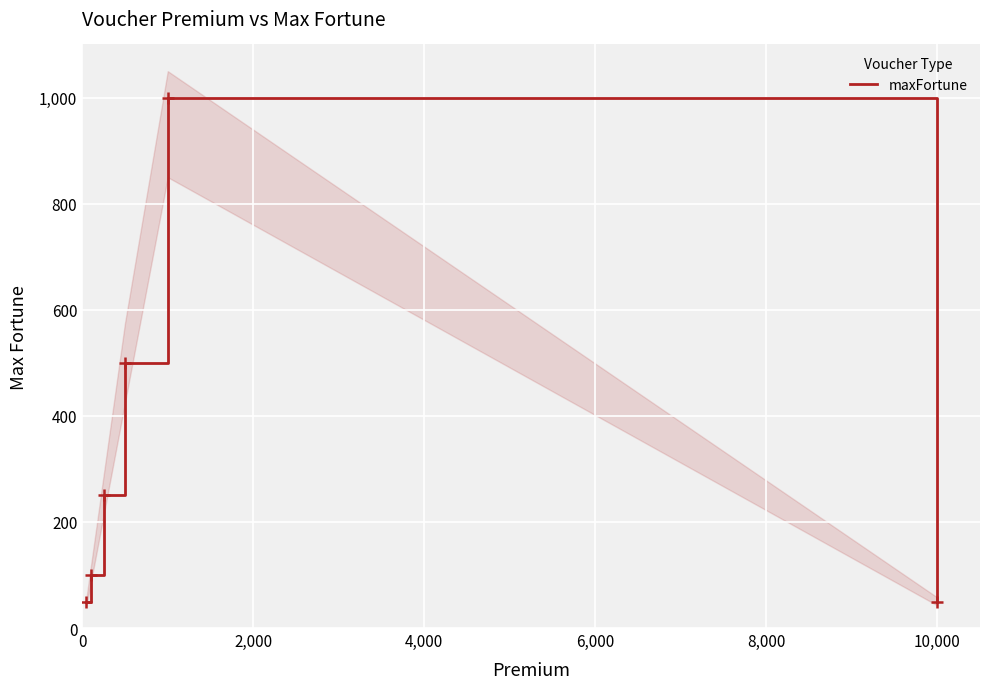

What is the difference between the maximum and minimum values?

950